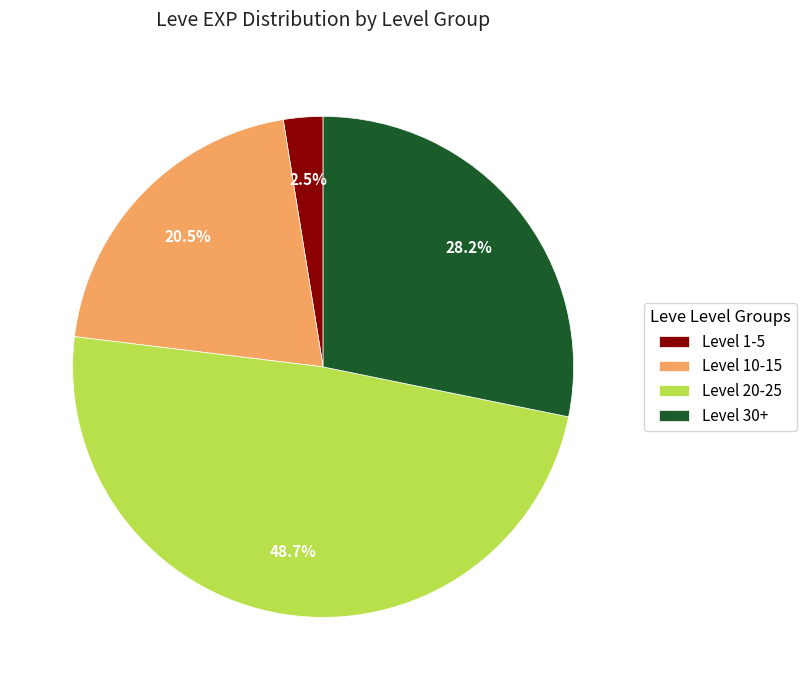

Count the number of slices in the pie.

4